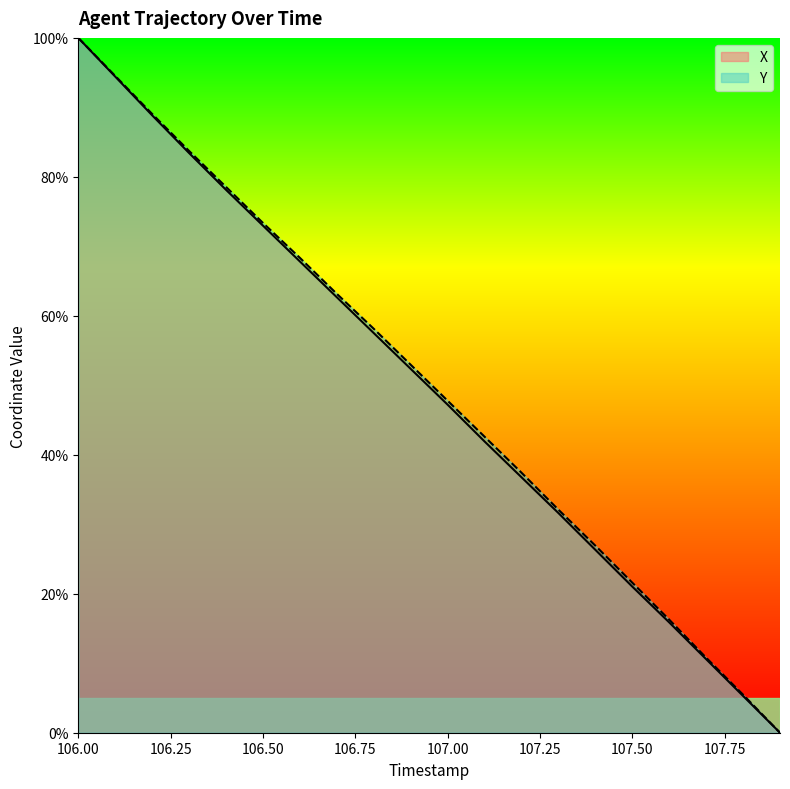

Rank the series by their average value, from lowest to highest.

X, Y